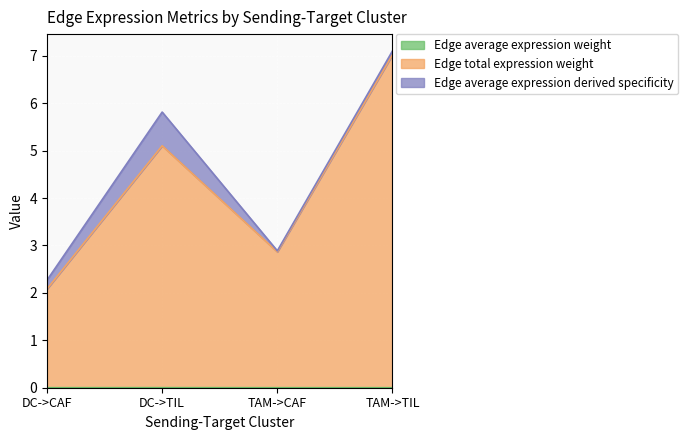

What is the total value across all series at DC->TIL?

5.8